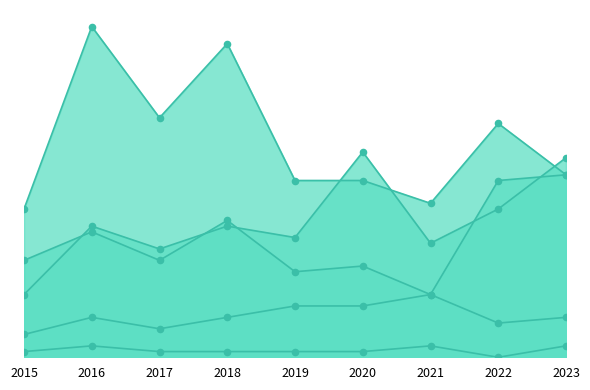

Is the value of Robbery at 2018 greater than the value of Criminal Sexual Assault at 2016?

Yes